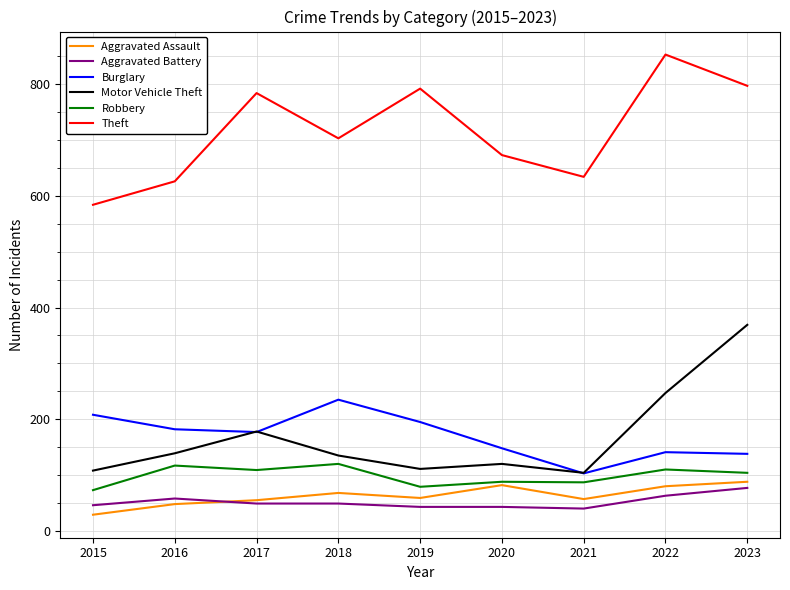

Between 2015 and 2021, which series saw the biggest shift?

Burglary